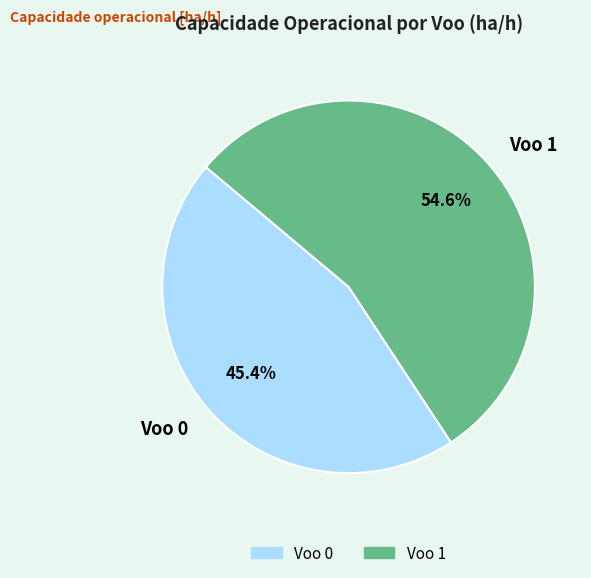

What portion of the pie excludes Voo 1?

45.4%